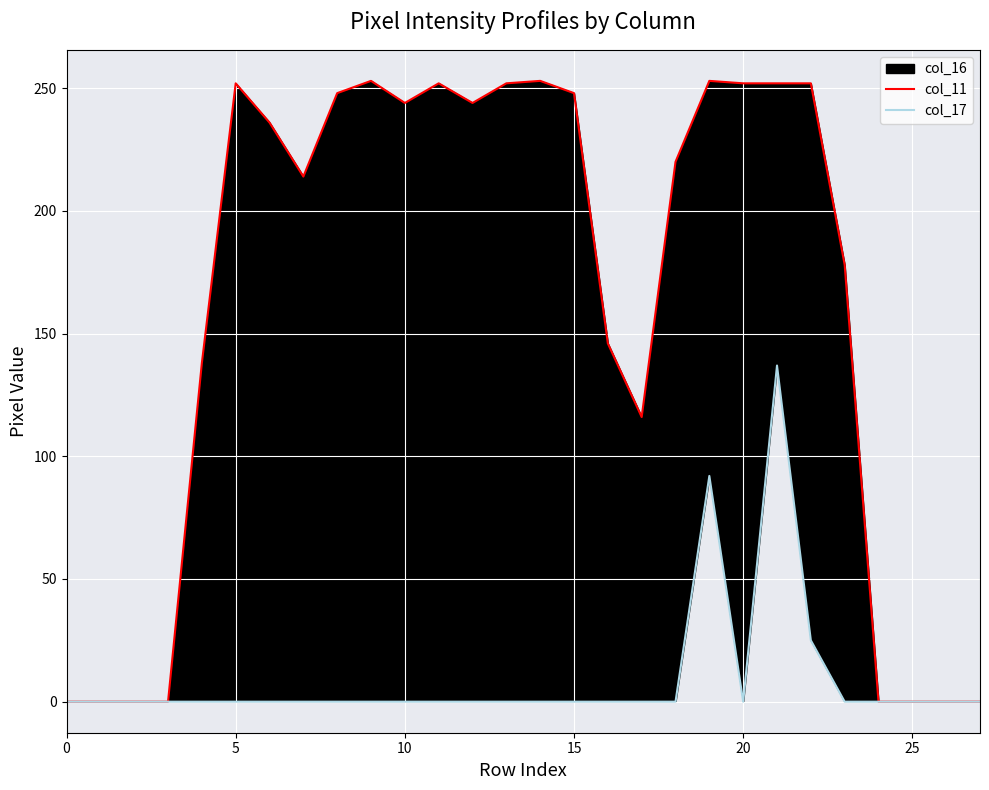

At which category is the sum across all series the highest?

21